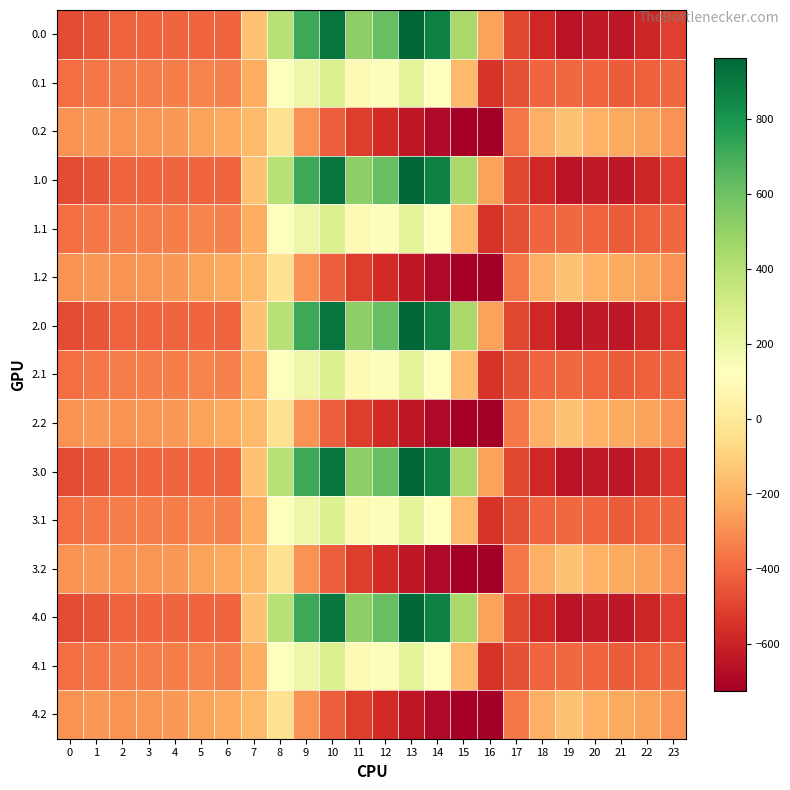

Reading right to left, extract all data points from this chart.

0.0: 23=-511.3	22=-592.3	21=-638.4	20=-629.9	19=-649.2	18=-586.7	17=-494.8	16=-250.9	15=443.0	14=870.3	13=962.7	12=619.4	11=516.0	10=916.2	9=716.9	8=395.3	7=-150.1	6=-408.0	5=-403.8	4=-404.9	3=-404.4	2=-410.3	1=-449.5	0=-482.0
0.1: 23=-399.4	22=-419.9	21=-432.4	20=-414.5	19=-400.2	18=-405.4	17=-466.6	16=-547.3	15=-173.1	14=113.7	13=241.5	12=134.6	11=87.0	10=274.1	9=191.1	8=125.2	7=-217.1	6=-332.2	5=-325.7	4=-339.6	3=-342.7	2=-347.9	1=-361.1	0=-384.6
0.2: 23=-287.5	22=-247.4	21=-226.4	20=-199.2	19=-151.0	18=-210.0	17=-362.4	16=-726.6	15=-725.8	14=-687.4	13=-640.4	12=-571.2	11=-520.6	10=-423.5	9=-288.5	8=-35.3	7=-176.6	6=-228.8	5=-245.0	4=-274.4	3=-281.0	2=-285.5	1=-272.7	0=-287.1
1.0: 23=-511.3	22=-592.3	21=-638.4	20=-629.9	19=-649.2	18=-586.7	17=-494.8	16=-250.9	15=443.0	14=870.3	13=962.7	12=619.4	11=516.0	10=916.2	9=716.9	8=395.3	7=-150.1	6=-408.0	5=-403.8	4=-404.9	3=-404.4	2=-410.3	1=-449.5	0=-482.0
1.1: 23=-399.4	22=-419.9	21=-432.4	20=-414.5	19=-400.2	18=-405.4	17=-466.6	16=-547.3	15=-173.1	14=113.7	13=241.5	12=134.6	11=87.0	10=274.1	9=191.1	8=125.2	7=-217.1	6=-332.2	5=-325.7	4=-339.6	3=-342.7	2=-347.9	1=-361.1	0=-384.6
1.2: 23=-287.5	22=-247.4	21=-226.4	20=-199.2	19=-151.0	18=-210.0	17=-362.4	16=-726.6	15=-725.8	14=-687.4	13=-640.4	12=-571.2	11=-520.6	10=-423.5	9=-288.5	8=-35.3	7=-176.6	6=-228.8	5=-245.0	4=-274.4	3=-281.0	2=-285.5	1=-272.7	0=-287.1
2.0: 23=-511.3	22=-592.3	21=-638.4	20=-629.9	19=-649.2	18=-586.7	17=-494.8	16=-250.9	15=443.0	14=870.3	13=962.7	12=619.4	11=516.0	10=916.2	9=716.9	8=395.3	7=-150.1	6=-408.0	5=-403.8	4=-404.9	3=-404.4	2=-410.3	1=-449.5	0=-482.0
2.1: 23=-399.4	22=-419.9	21=-432.4	20=-414.5	19=-400.2	18=-405.4	17=-466.6	16=-547.3	15=-173.1	14=113.7	13=241.5	12=134.6	11=87.0	10=274.1	9=191.1	8=125.2	7=-217.1	6=-332.2	5=-325.7	4=-339.6	3=-342.7	2=-347.9	1=-361.1	0=-384.6
2.2: 23=-287.5	22=-247.4	21=-226.4	20=-199.2	19=-151.0	18=-210.0	17=-362.4	16=-726.6	15=-725.8	14=-687.4	13=-640.4	12=-571.2	11=-520.6	10=-423.5	9=-288.5	8=-35.3	7=-176.6	6=-228.8	5=-245.0	4=-274.4	3=-281.0	2=-285.5	1=-272.7	0=-287.1
3.0: 23=-511.3	22=-592.3	21=-638.4	20=-629.9	19=-649.2	18=-586.7	17=-494.8	16=-250.9	15=443.0	14=870.3	13=962.7	12=619.4	11=516.0	10=916.2	9=716.9	8=395.3	7=-150.1	6=-408.0	5=-403.8	4=-404.9	3=-404.4	2=-410.3	1=-449.5	0=-482.0
3.1: 23=-399.4	22=-419.9	21=-432.4	20=-414.5	19=-400.2	18=-405.4	17=-466.6	16=-547.3	15=-173.1	14=113.7	13=241.5	12=134.6	11=87.0	10=274.1	9=191.1	8=125.2	7=-217.1	6=-332.2	5=-325.7	4=-339.6	3=-342.7	2=-347.9	1=-361.1	0=-384.6
3.2: 23=-287.5	22=-247.4	21=-226.4	20=-199.2	19=-151.0	18=-210.0	17=-362.4	16=-726.6	15=-725.8	14=-687.4	13=-640.4	12=-571.2	11=-520.6	10=-423.5	9=-288.5	8=-35.3	7=-176.6	6=-228.8	5=-245.0	4=-274.4	3=-281.0	2=-285.5	1=-272.7	0=-287.1
4.0: 23=-511.3	22=-592.3	21=-638.4	20=-629.9	19=-649.2	18=-586.7	17=-494.8	16=-250.9	15=443.0	14=870.3	13=962.7	12=619.4	11=516.0	10=916.2	9=716.9	8=395.3	7=-150.1	6=-408.0	5=-403.8	4=-404.9	3=-404.4	2=-410.3	1=-449.5	0=-482.0
4.1: 23=-399.4	22=-419.9	21=-432.4	20=-414.5	19=-400.2	18=-405.4	17=-466.6	16=-547.3	15=-173.1	14=113.7	13=241.5	12=134.6	11=87.0	10=274.1	9=191.1	8=125.2	7=-217.1	6=-332.2	5=-325.7	4=-339.6	3=-342.7	2=-347.9	1=-361.1	0=-384.6
4.2: 23=-287.5	22=-247.4	21=-226.4	20=-199.2	19=-151.0	18=-210.0	17=-362.4	16=-726.6	15=-725.8	14=-687.4	13=-640.4	12=-571.2	11=-520.6	10=-423.5	9=-288.5	8=-35.3	7=-176.6	6=-228.8	5=-245.0	4=-274.4	3=-281.0	2=-285.5	1=-272.7	0=-287.1